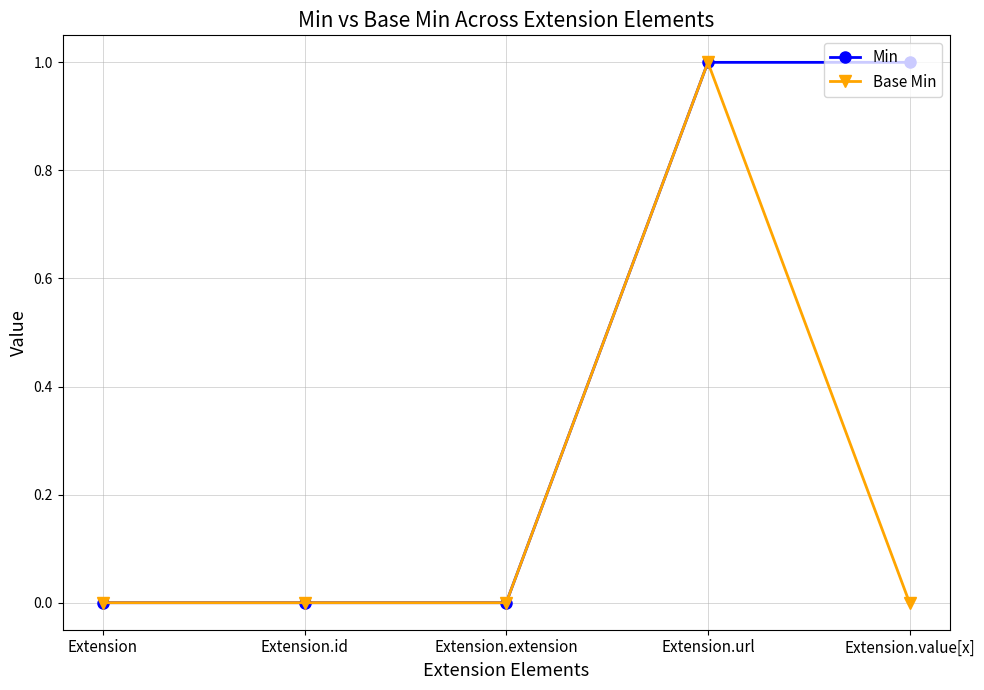

Is the value of Min at Extension.url greater than the value of Base Min at Extension.id?

Yes